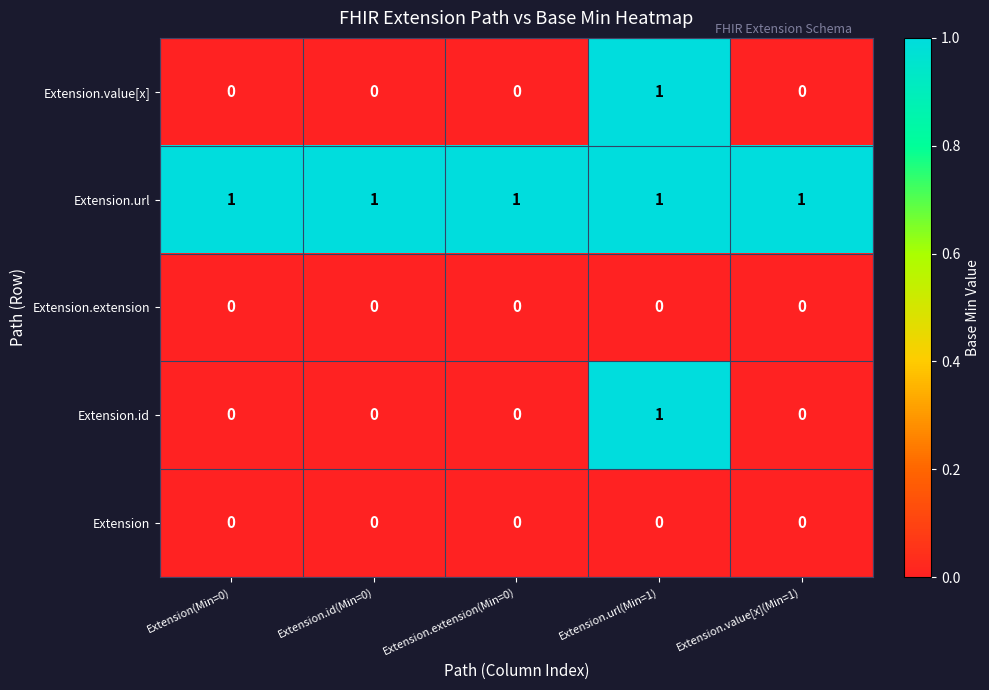

Count the Extension.id values in the range 0 to 1.

5